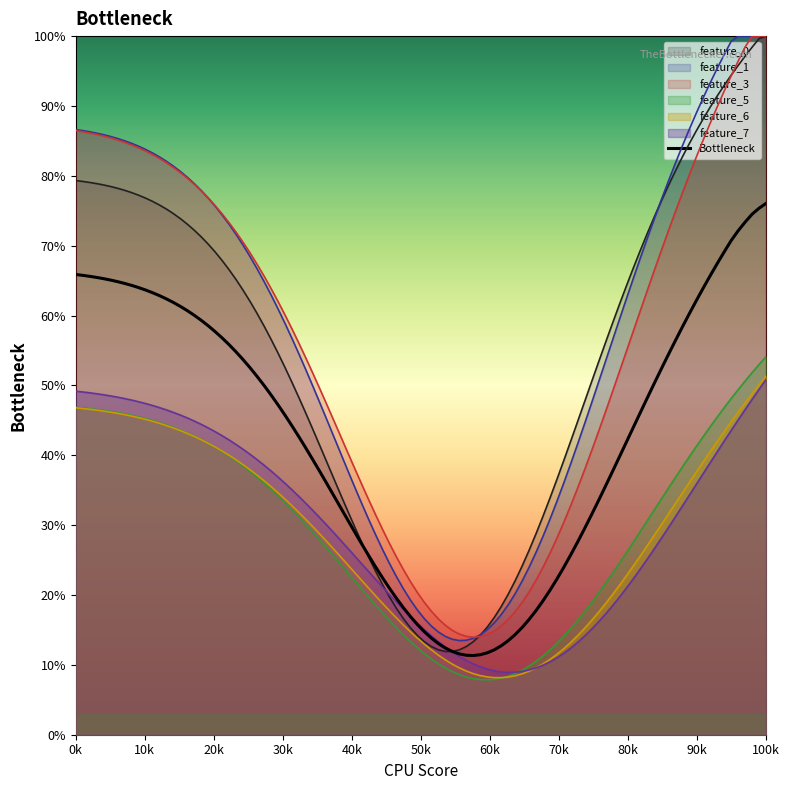

What are all the series names shown in the legend?

feature_0, feature_1, feature_3, feature_5, feature_6, feature_7, Bottleneck